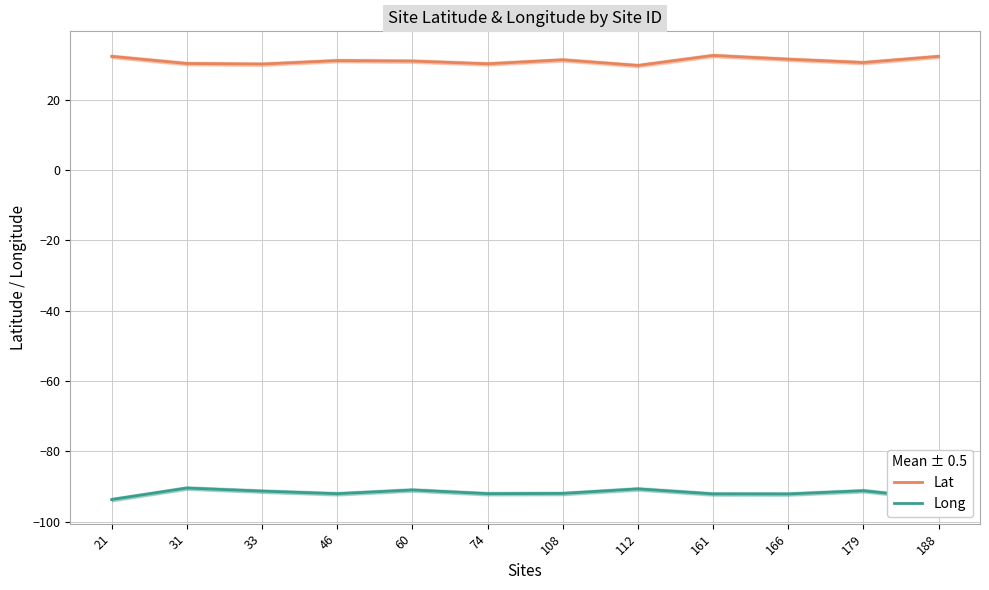

Reading right to left, list all the values displayed in this chart.

Lat: 32.3	30.6	31.5	32.6	29.7	31.3	30.2	31.0	31.1	30.1	30.3	32.3
Long: -93.4	-91.2	-92.1	-92.1	-90.6	-91.9	-92.0	-91.0	-92.0	-91.3	-90.4	-93.7